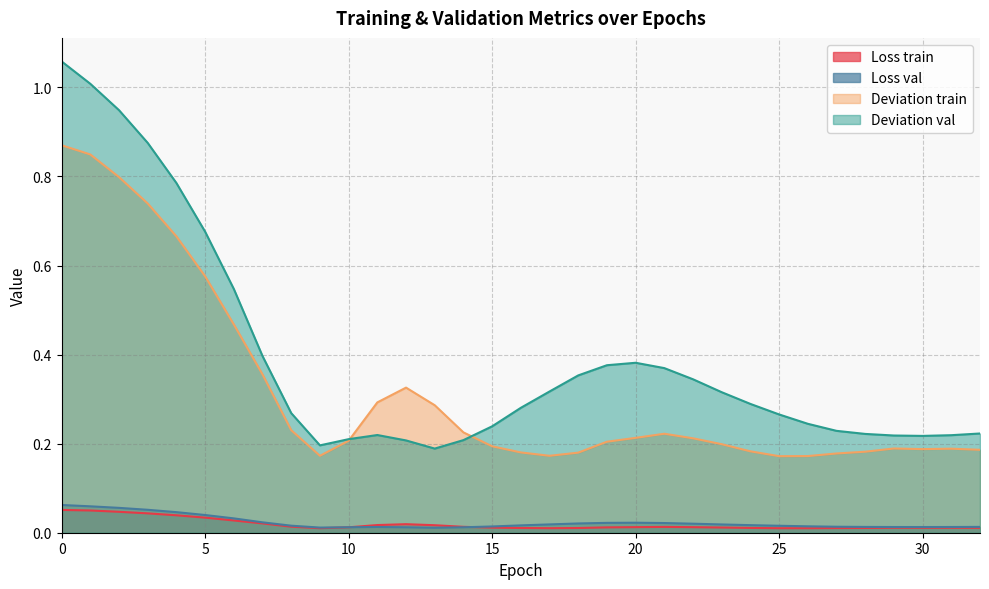

True or false: Loss val and Deviation train cross at least once.

False